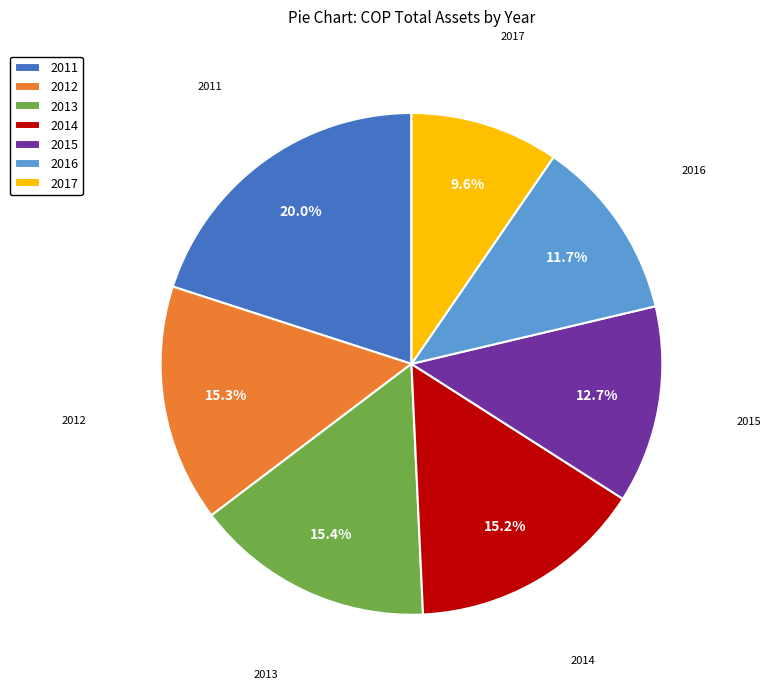

To the nearest percent, what is the difference between the largest and smallest slice percentages?

10%